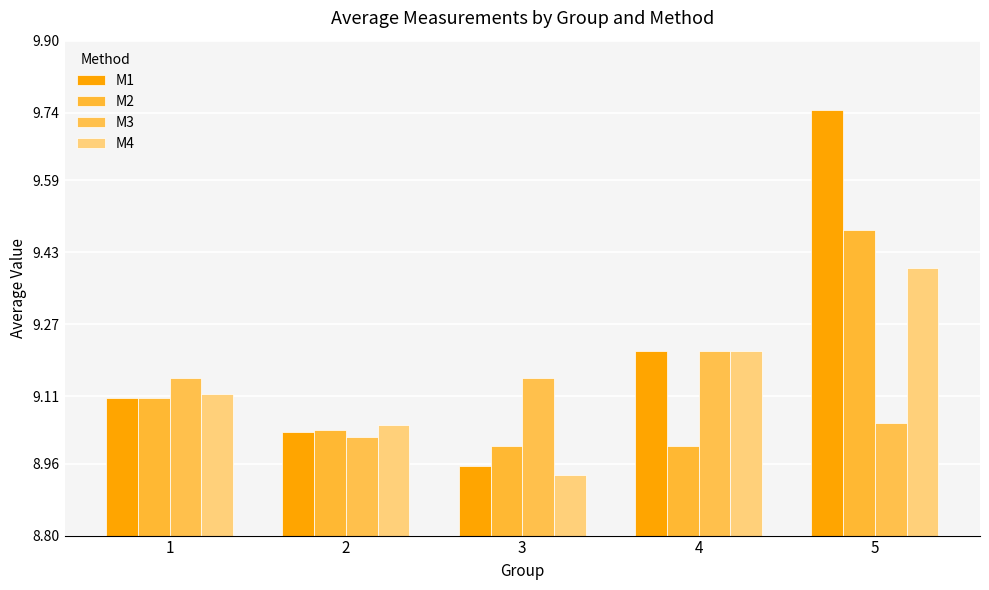

Count the number of data series in this chart.

4